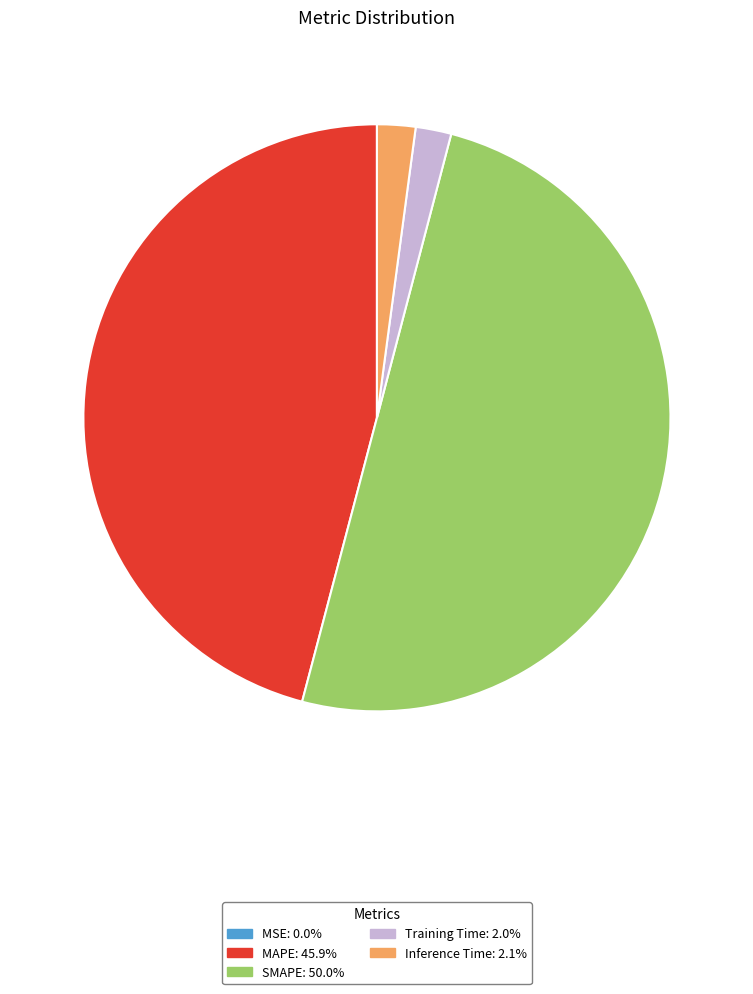

Is the sum of Training Time and Inference Time greater than half?

No